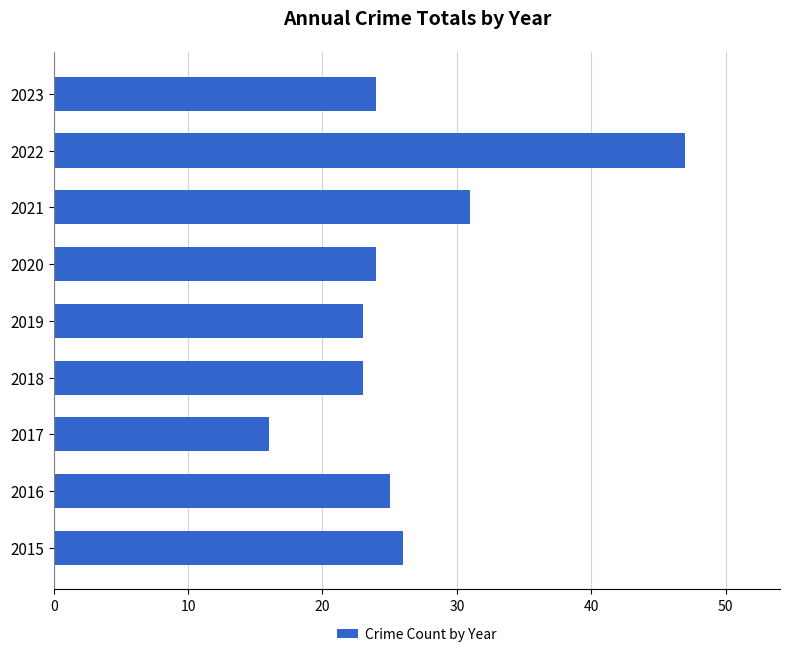

True or false: the data shows 44 at 2021.

False